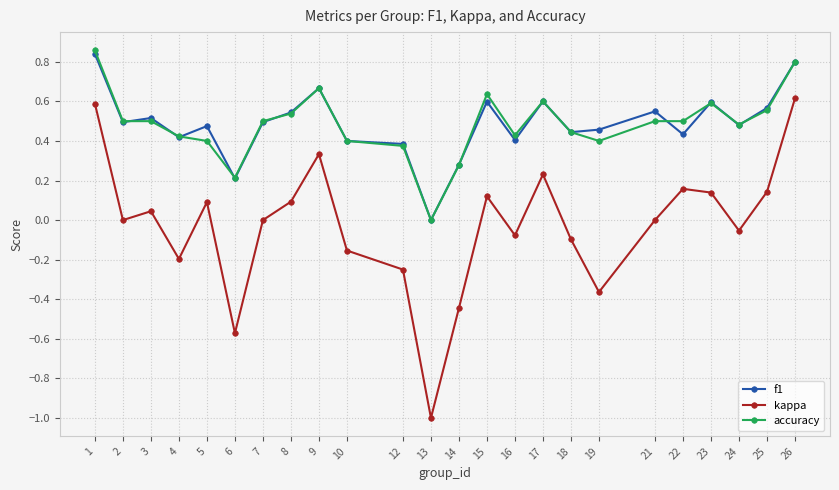

What is the value of the kappa point at the 12th from the left?

-1.0